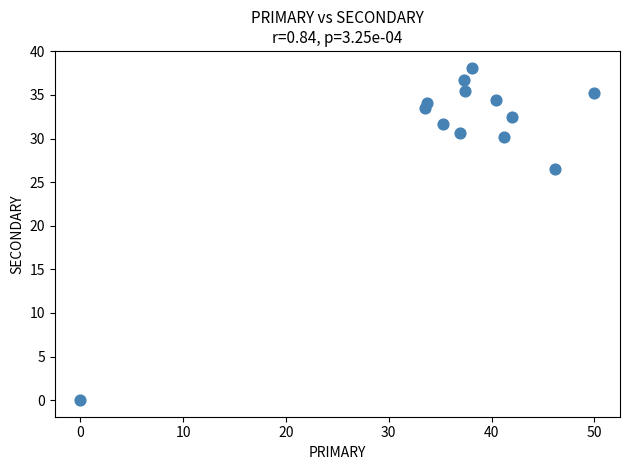

What is the range of X values (max minus min)?

50.0